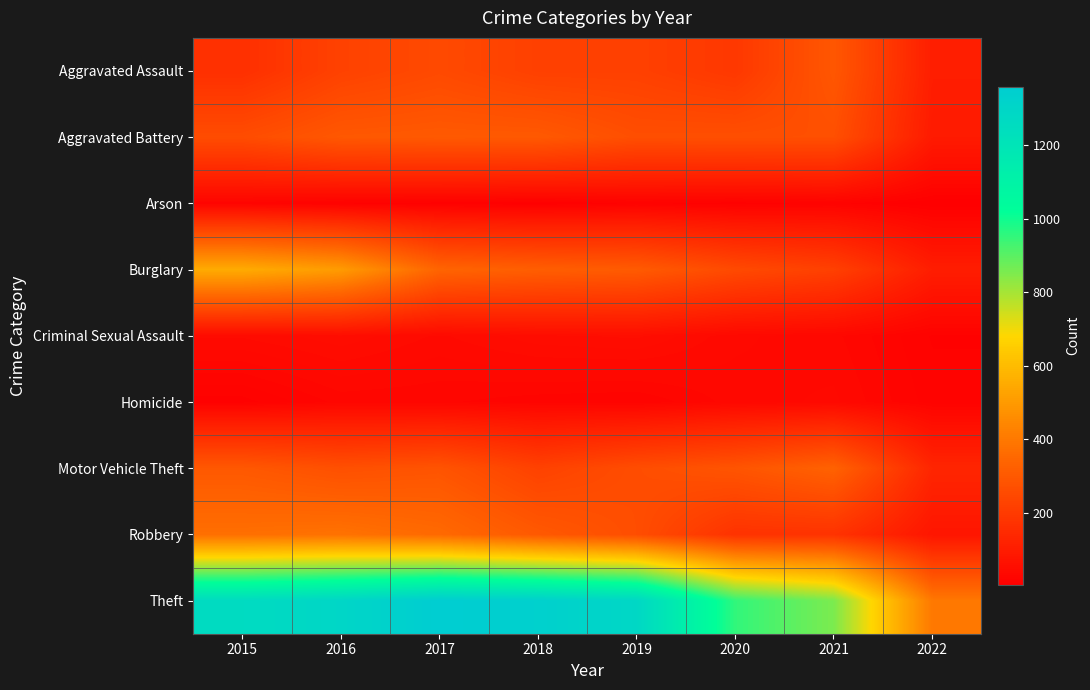

At which category is the sum across all series the highest?

2016